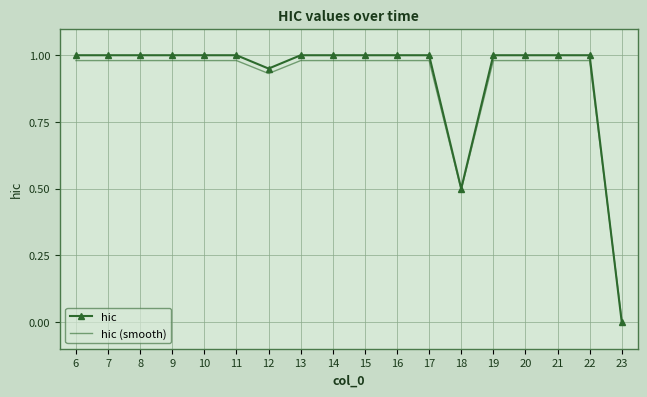

At which category does the chart reach its minimum across all series?

23